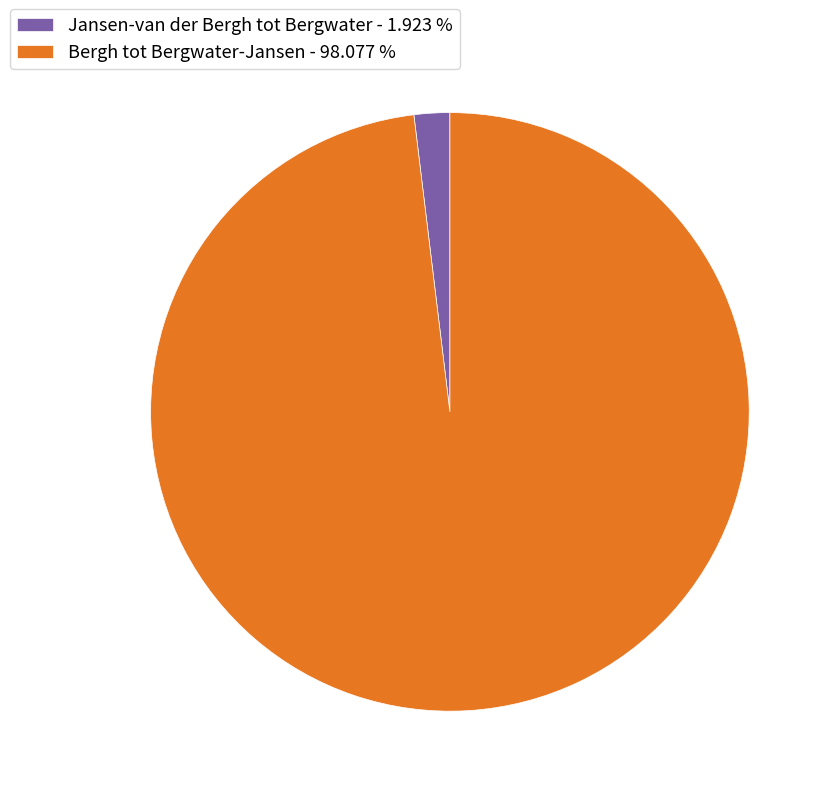

Which slice is the smallest?

Jansen-van der Bergh tot Bergwater